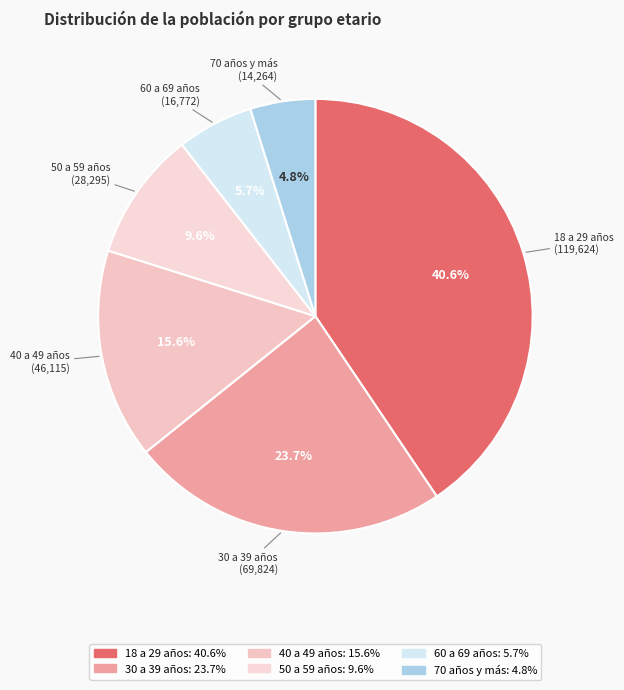

What percentage is the 50 a 59 años slice, to the nearest percent?

10%